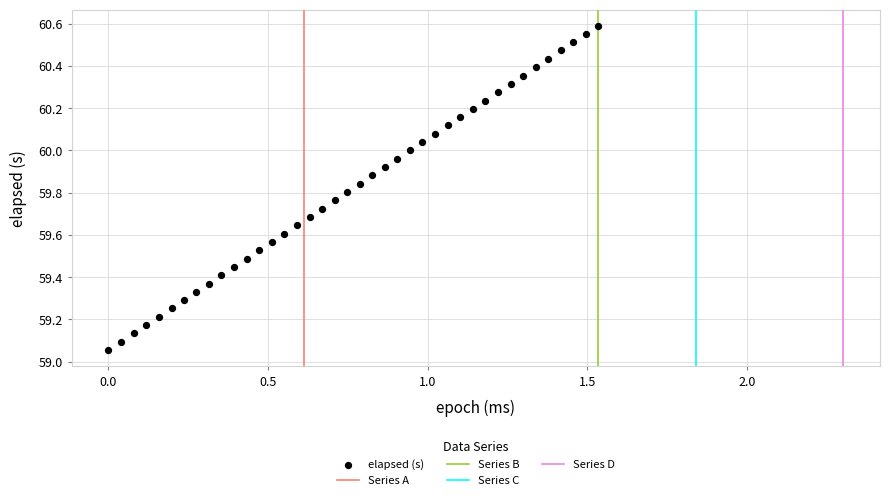

What is the range of Y values (max minus min)?

1.5